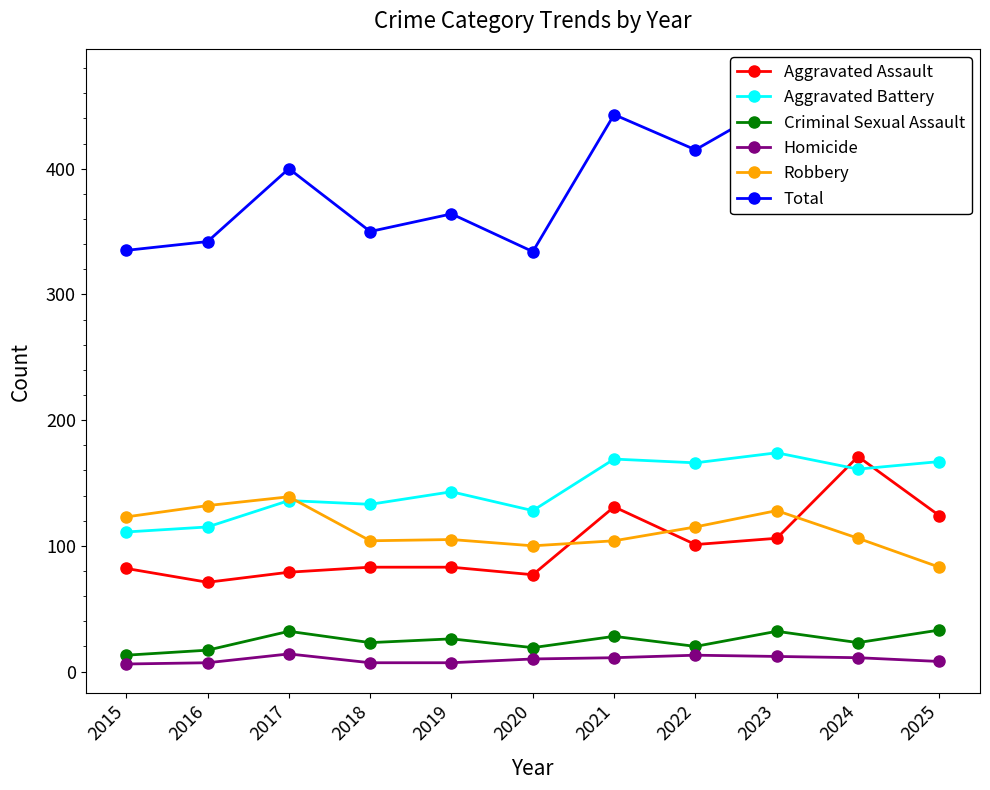

At which label does Aggravated Assault reach its peak?

2024